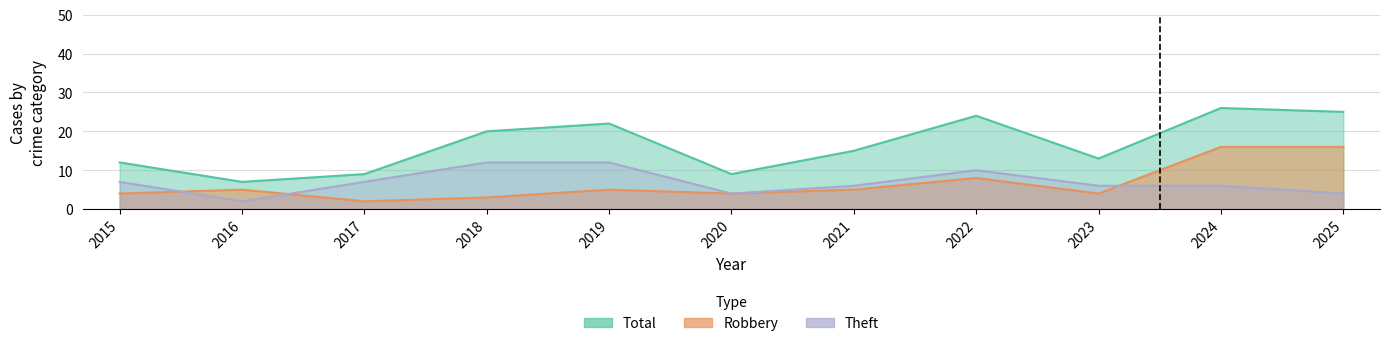

What is the sum of all Total values?

182